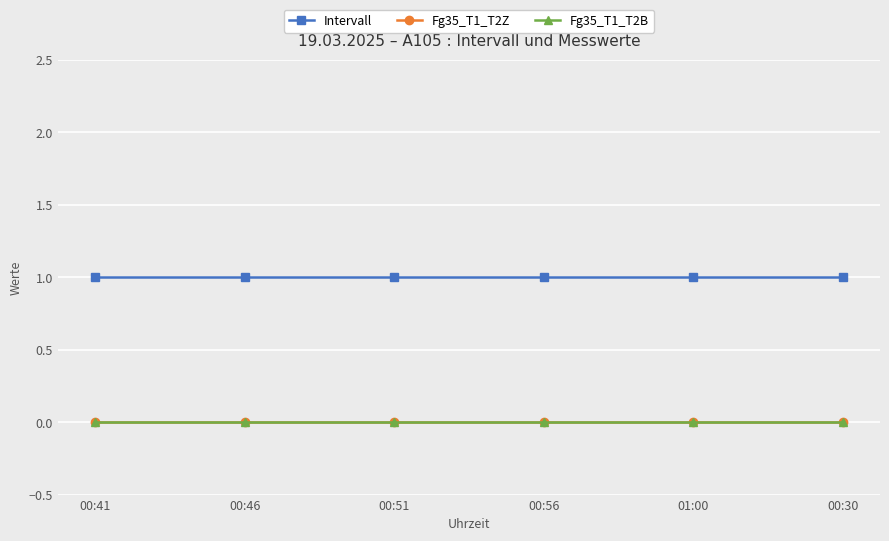

Is this an area chart (filled region under the line)?

No